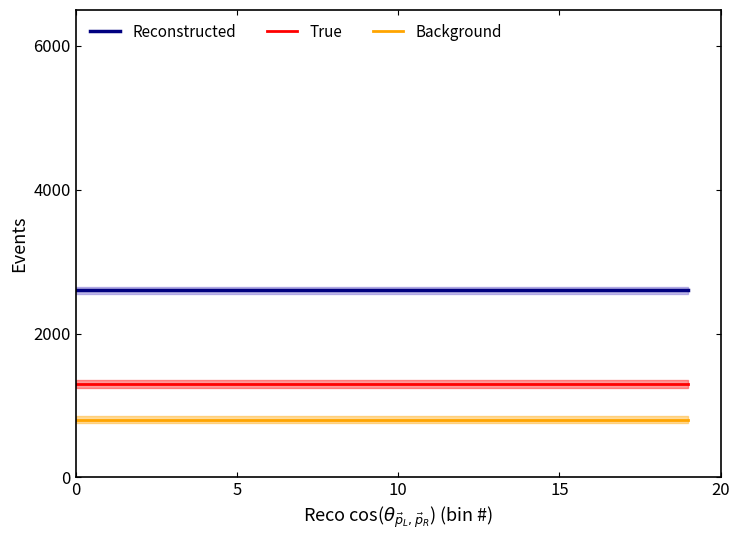

The Background series shows 1127 at 10. True or false?

False